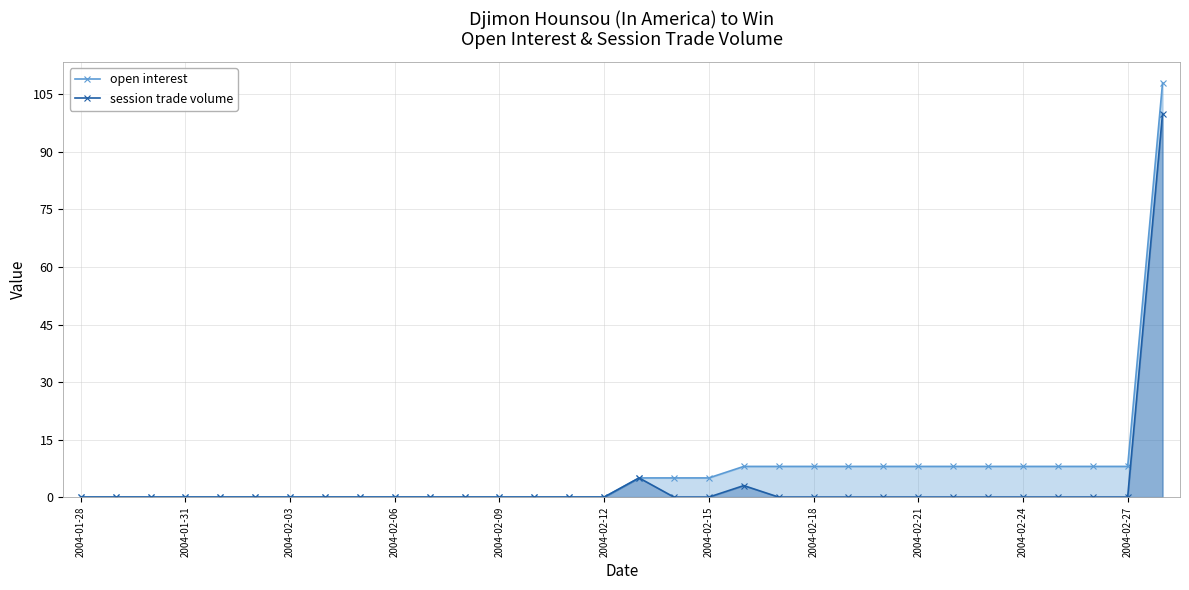

How many positive values does the open interest series have?

16